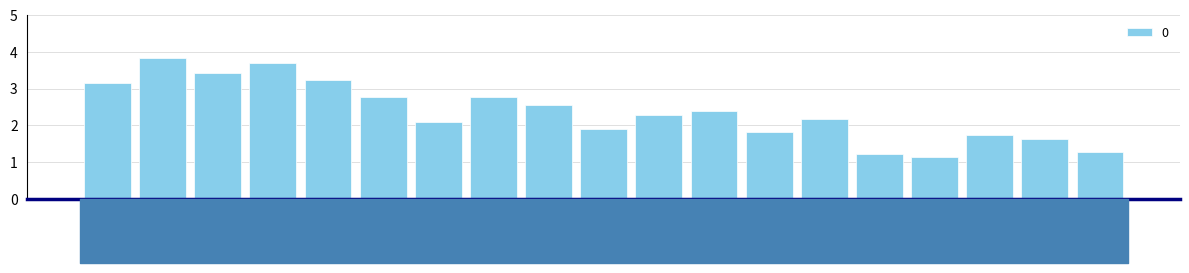

Reading left to right, extract all data points from this chart.

3.2	3.8	3.4	3.7	3.2	2.8	2.1	2.8	2.5	1.9	2.3	2.4	1.8	2.2	1.2	1.1	1.7	1.6	1.3